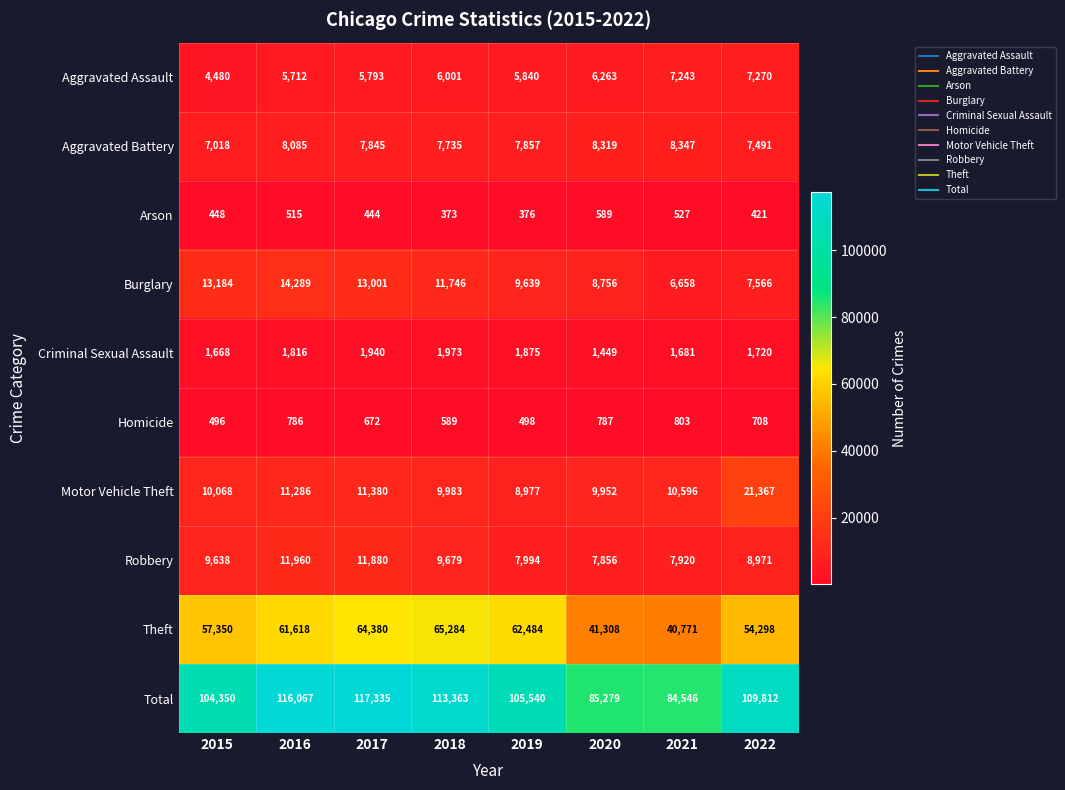

What is the spread (max minus min) of values at 2021?

84019